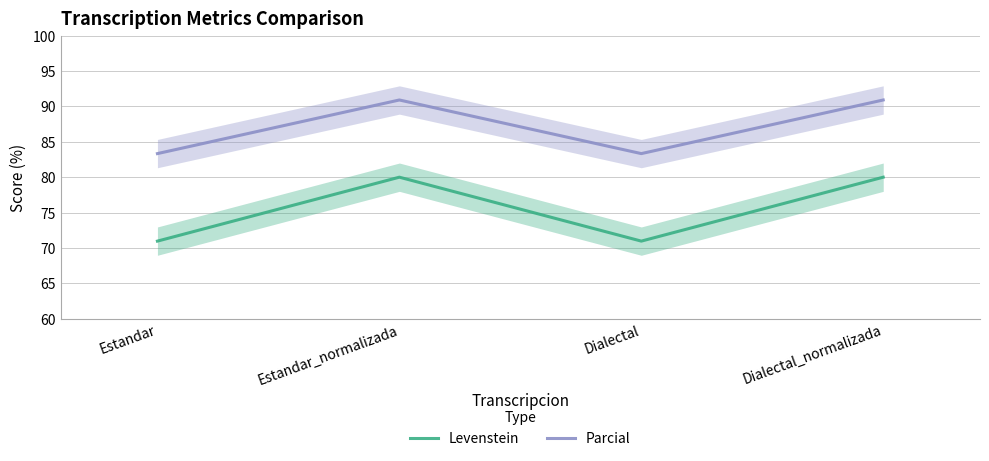

What is the difference between the maximum and second lowest values in the Levenstein series?

9.0